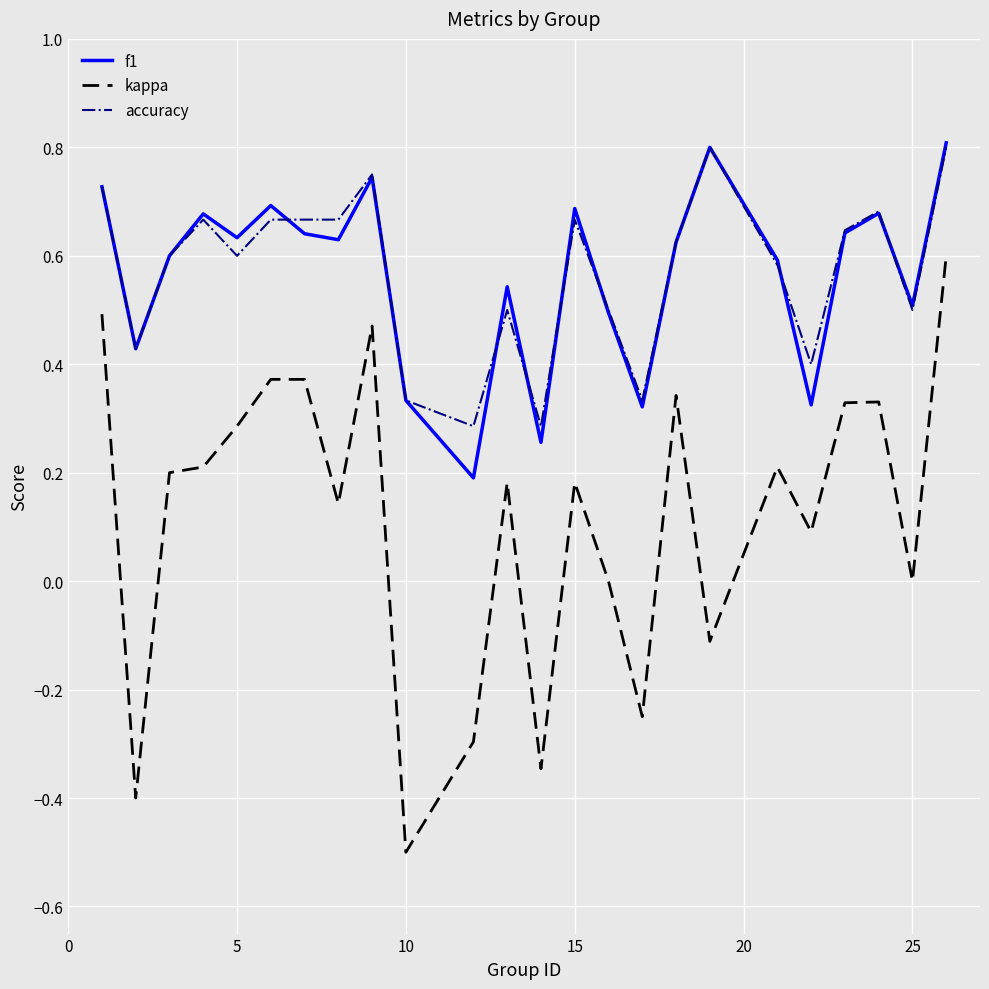

How many lines are shown in the chart?

3